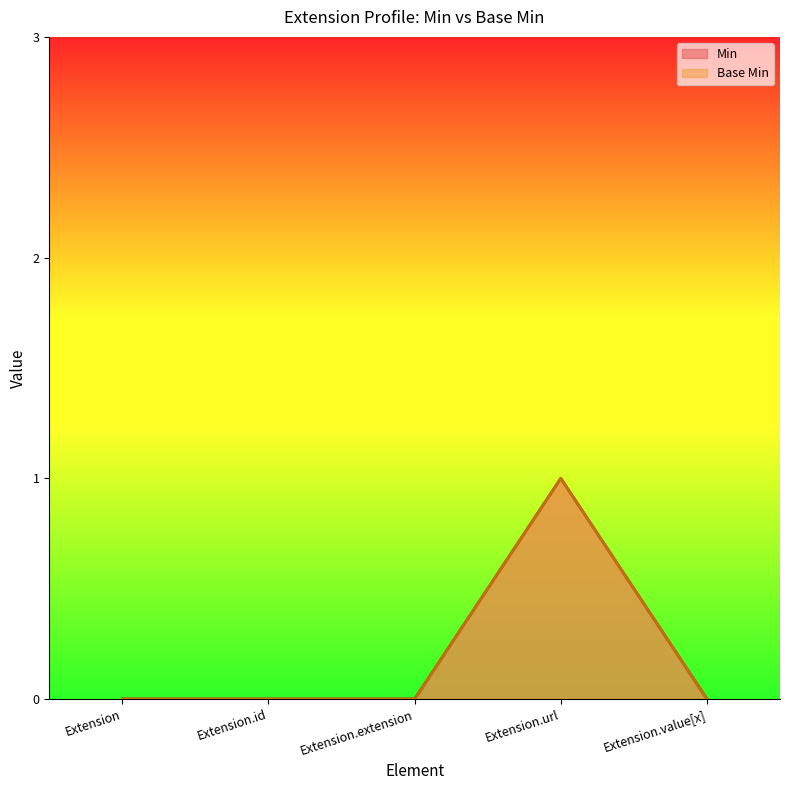

How many categories are shown in the chart?

5